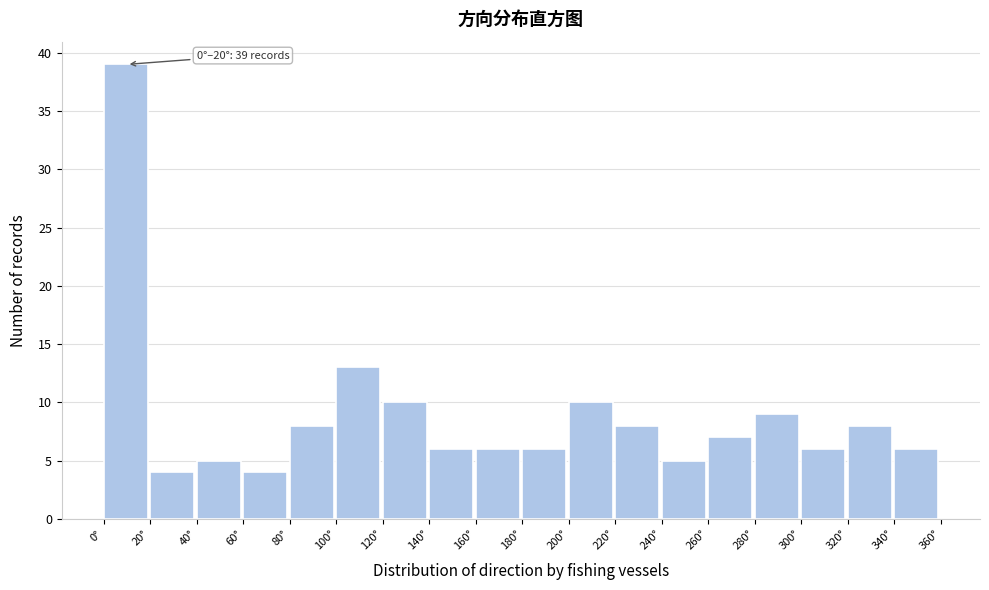

Which range on the x-axis has the tallest bar?

0 to 20